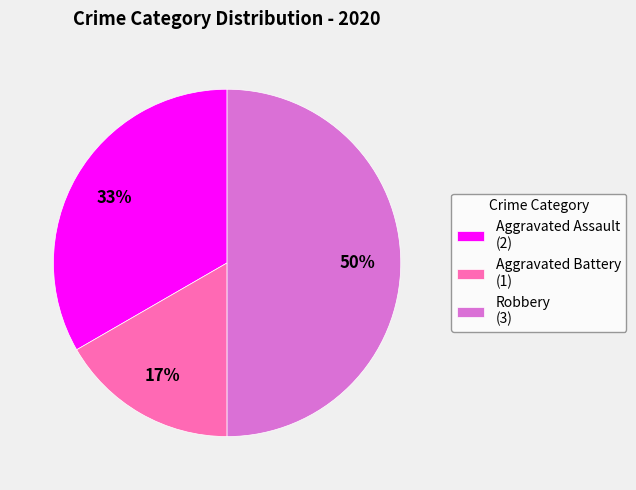

To the nearest percent, what is the combined percentage of Robbery and Aggravated Assault?

83%